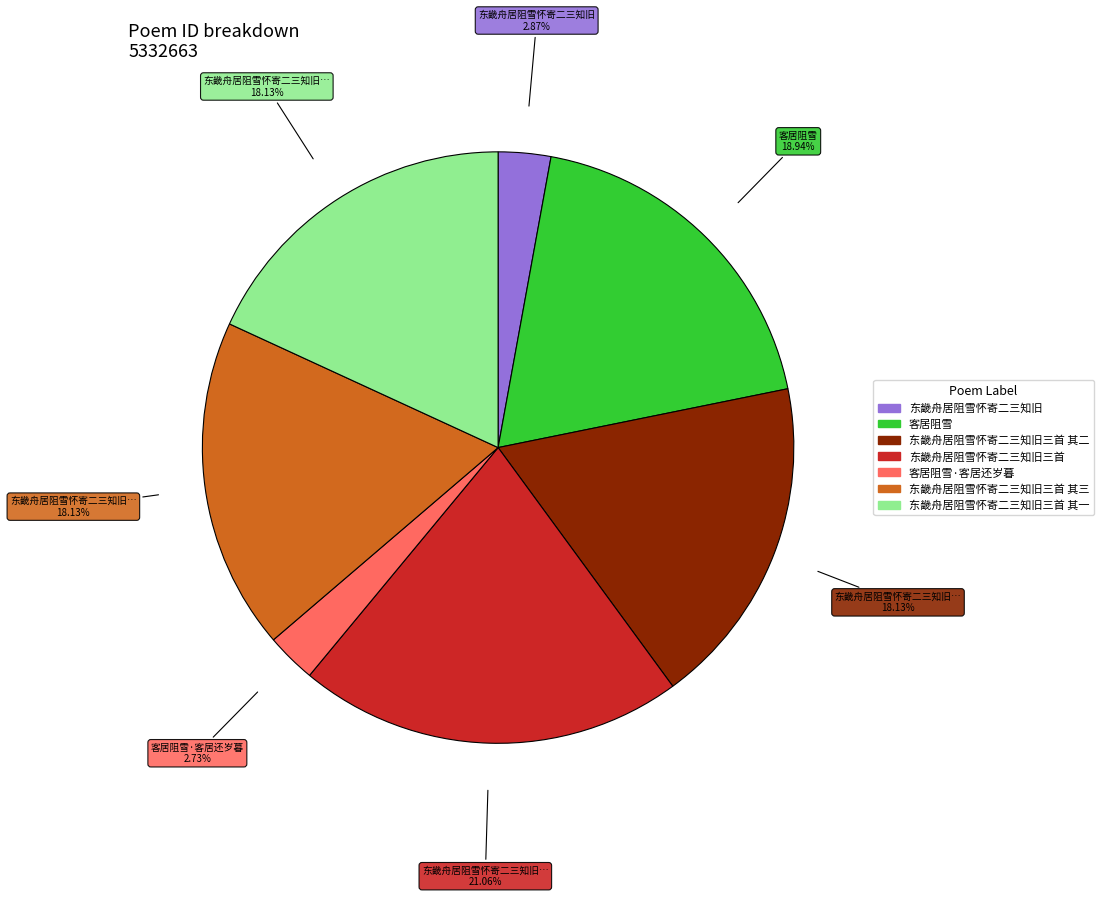

Is there a majority slice in this chart?

No